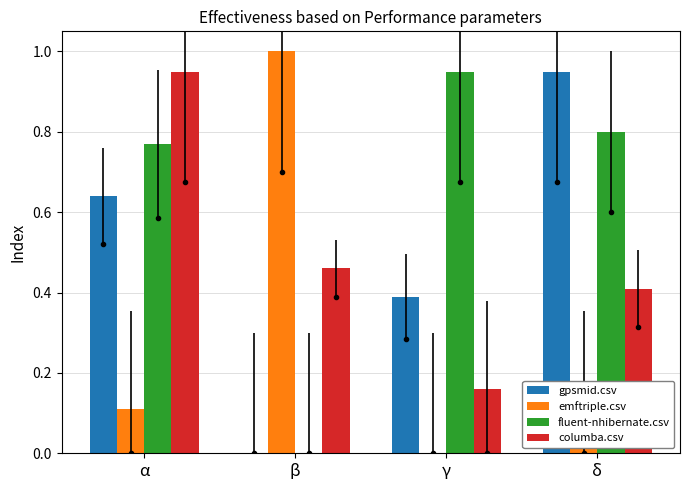

What is the sum of all fluent-nhibernate.csv values?

2.5